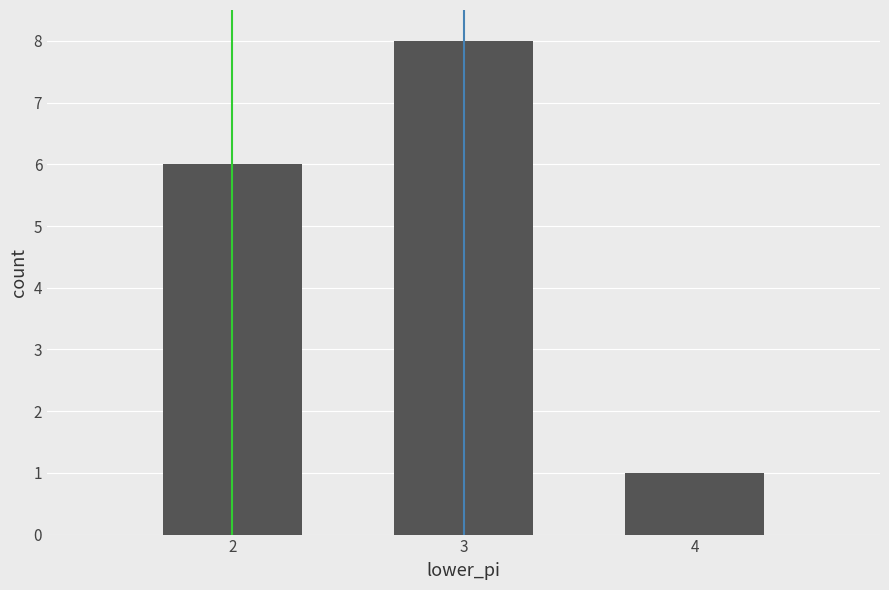

Approximately how many times larger is the value at 2 compared to 4?

6.0